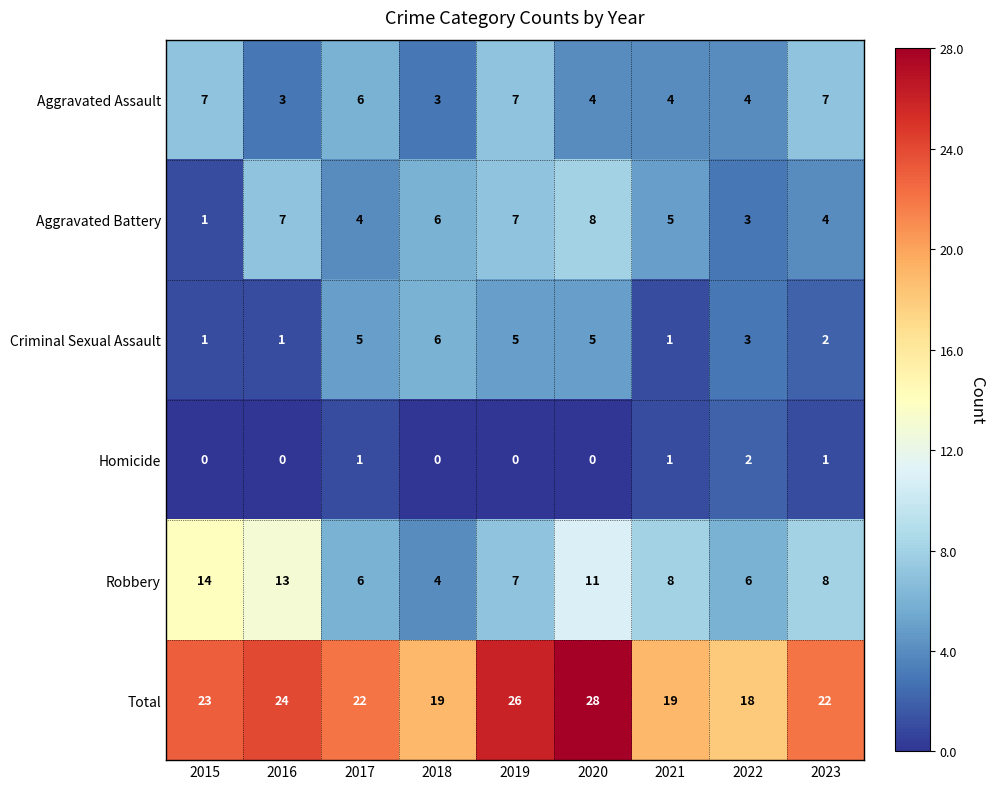

What is the sum of all Criminal Sexual Assault values?

29